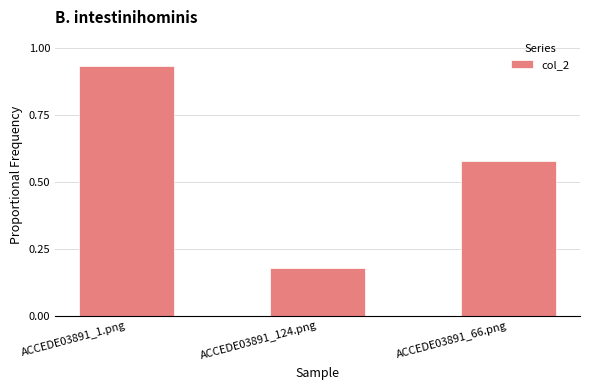

What is the sum of all values?

1.7